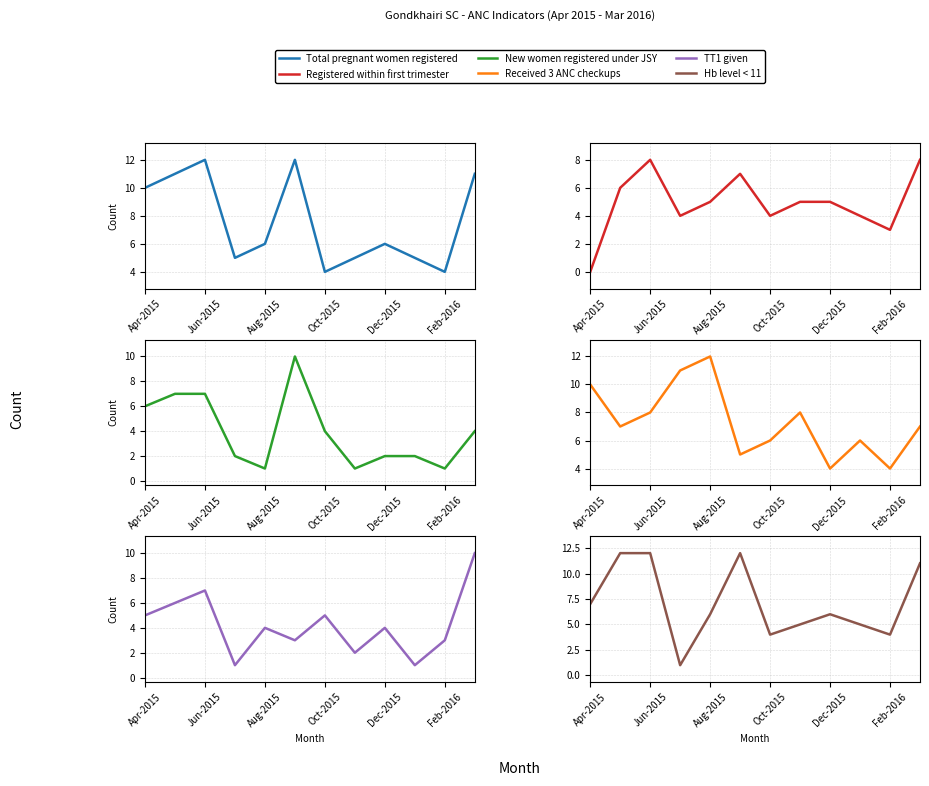

Rank the series by their maximum value, from highest to lowest.

Total pregnant women registered, Received 3 ANC checkups, Hb level < 11, New women registered under JSY, TT1 given, Registered within first trimester